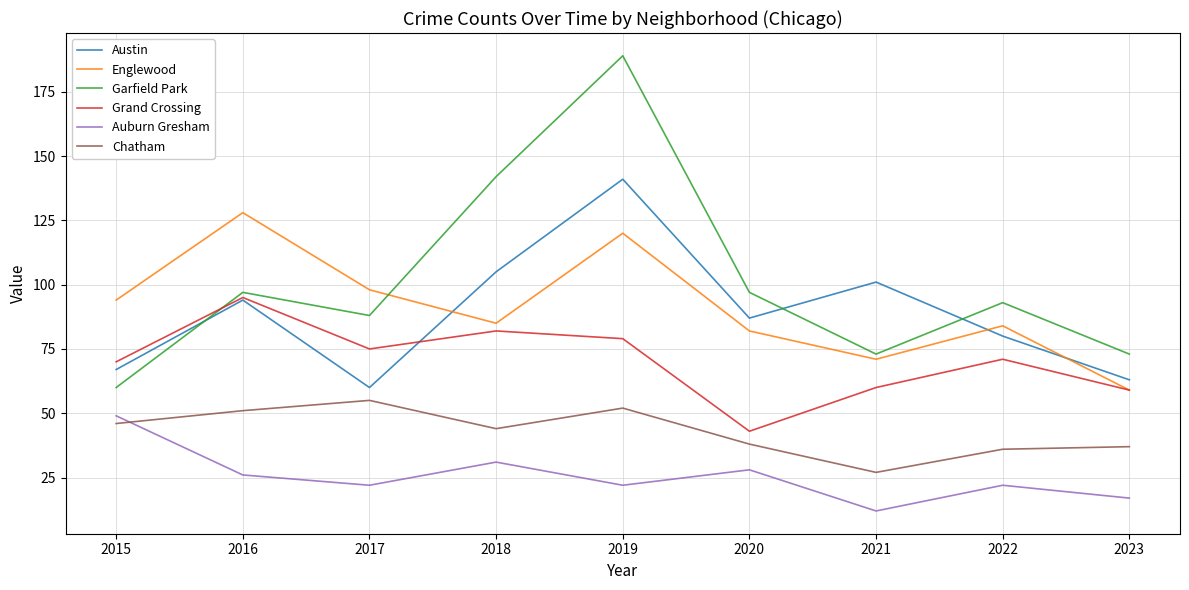

At which category does the chart reach its peak across all series?

2019